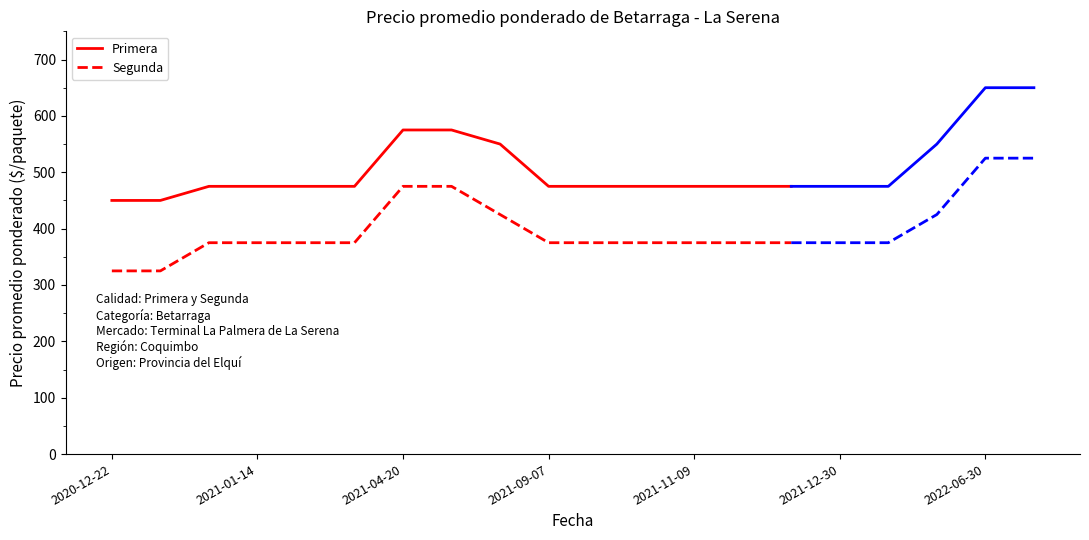

How many categories are shown in the chart?

15